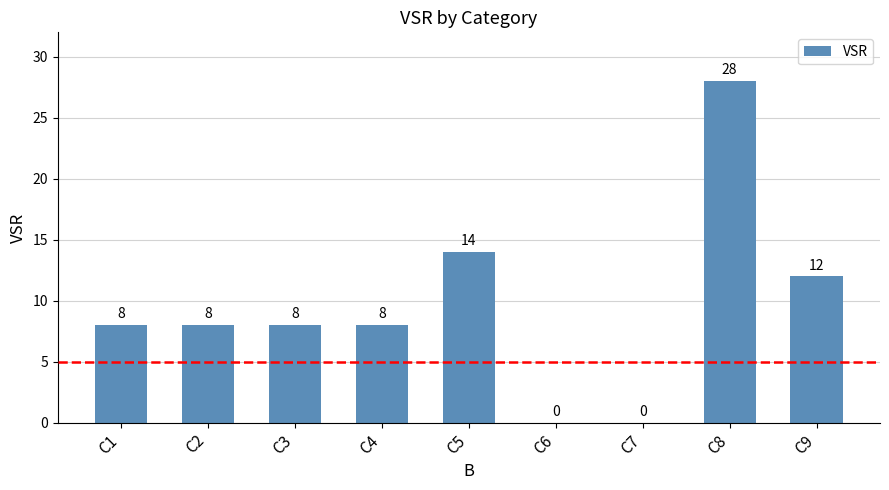

Reading right to left, what are all the values shown in this chart?

C9=12	C8=28	C7=0	C6=0	C5=14	C4=8	C3=8	C2=8	C1=8